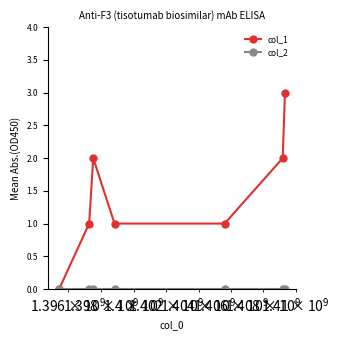

How many categories are shown in the chart?

7